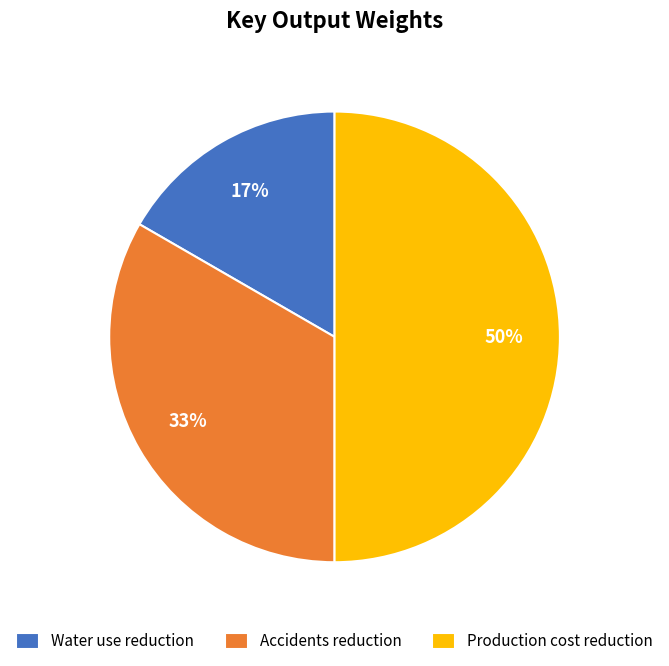

Approximately how many times larger is the value at Water use reduction compared to Production cost reduction?

0.3